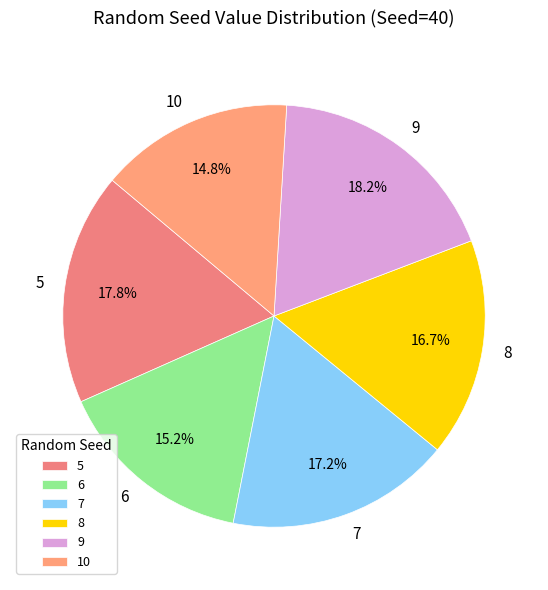

Is it true that 8 is 10% of the pie?

False